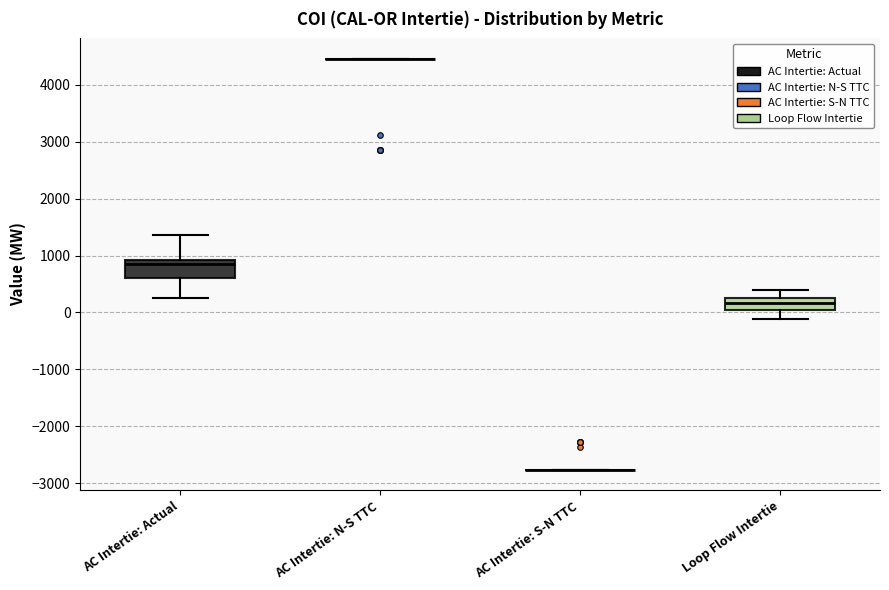

Reading left to right, transcribe this box plot: for each box, give where its median line is, the range the box spans, and where its two whiskers end, as read against the y-axis. The values are not printed on the chart, so give them approximately, as read against the axis.

AC Intertie: Actual: median 800, box 600 to 900, whiskers 300 to 1400
AC Intertie: N-S TTC: box collapsed to a line at 4500, whiskers 4500 to 4500
AC Intertie: S-N TTC: box collapsed to a line at -2800, whiskers -2800 to -2800
Loop Flow Intertie: median 200, box 0 to 300, whiskers -100 to 400